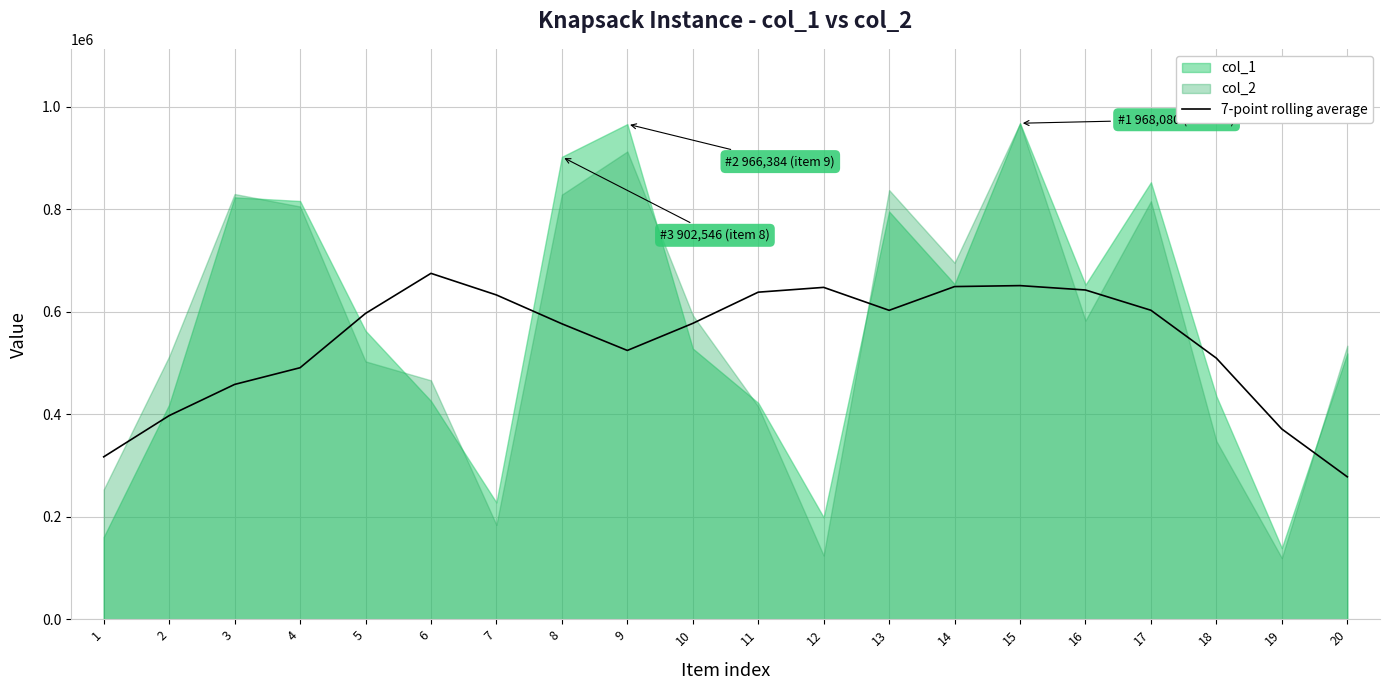

Reading left to right, list all the values displayed in this chart.

317061.3	397512.4	458384.6	490955.7	596929.1	675142.3	632997.3	576719.9	524691.3	577511.3	638404.0	647766.0	602982.7	649332.0	651205.9	642651.9	603089.3	509625.4	371328.3	278056.7